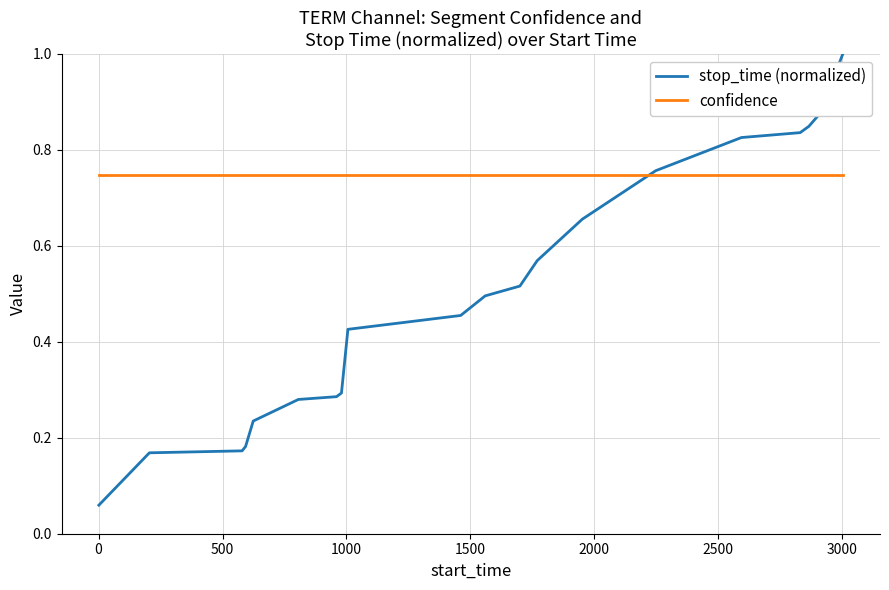

True or false: stop_time (normalized) and confidence cross at least once.

True